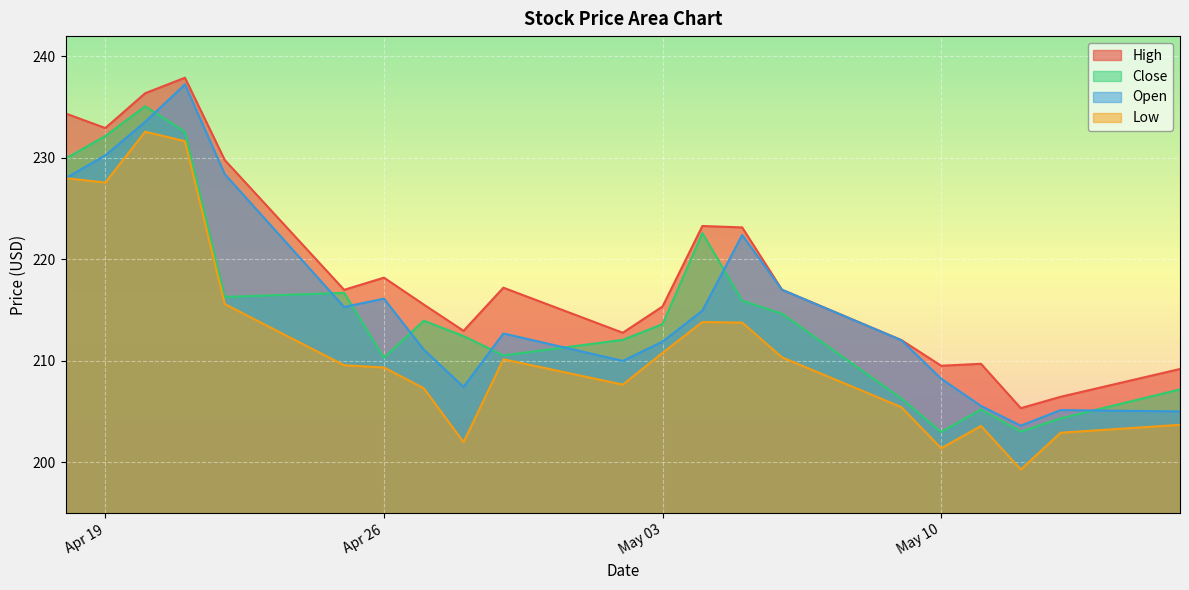

Does the chart display data point markers on the line(s)?

No